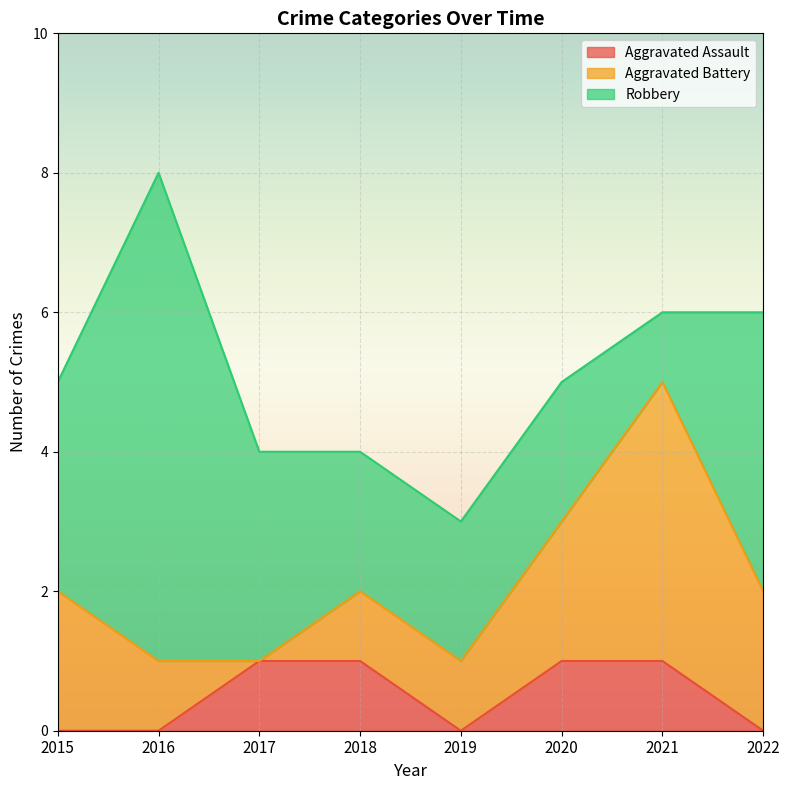

How many data points in Aggravated Battery are above 2?

1